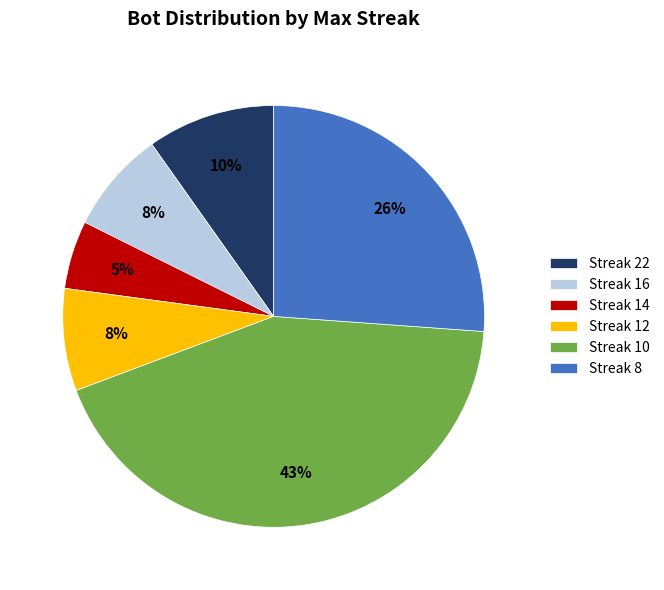

Is the sum of Streak 12 and Streak 22 greater than half?

No